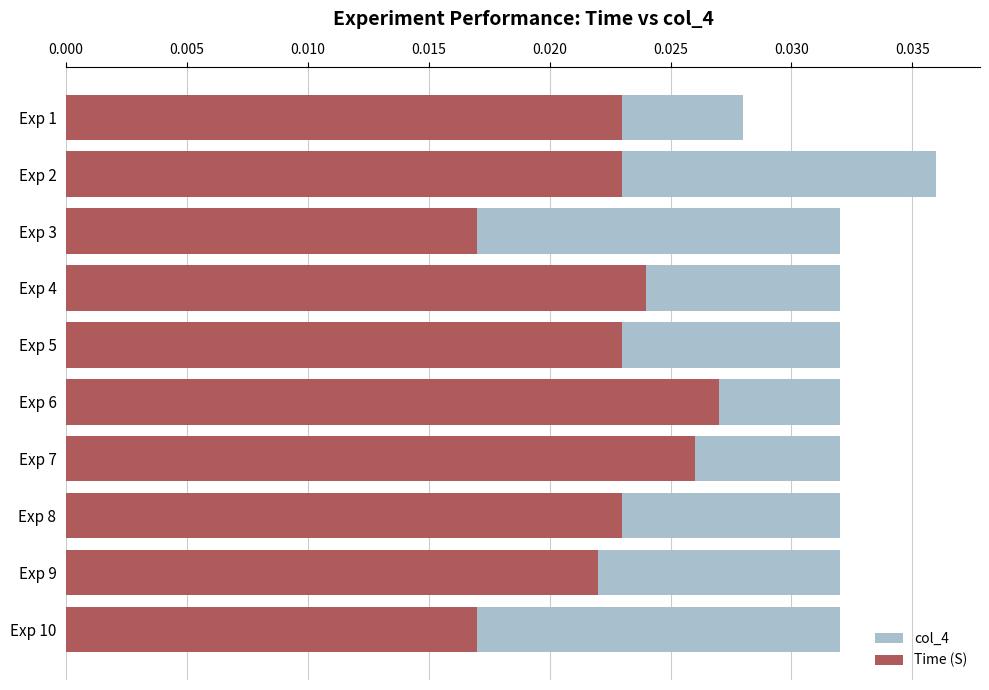

Between Exp 8 and Exp 4, which is larger?

Exp 8